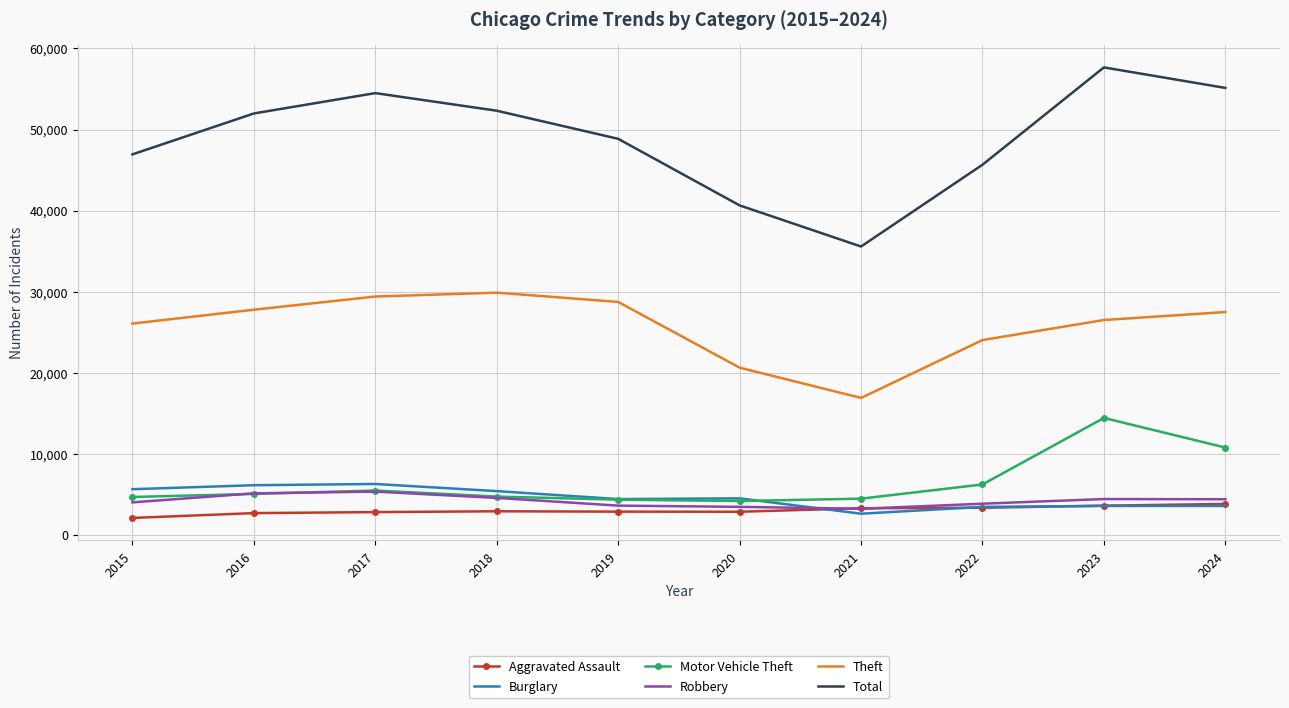

Is it true that Aggravated Assault equals 2901 at 2018?

True